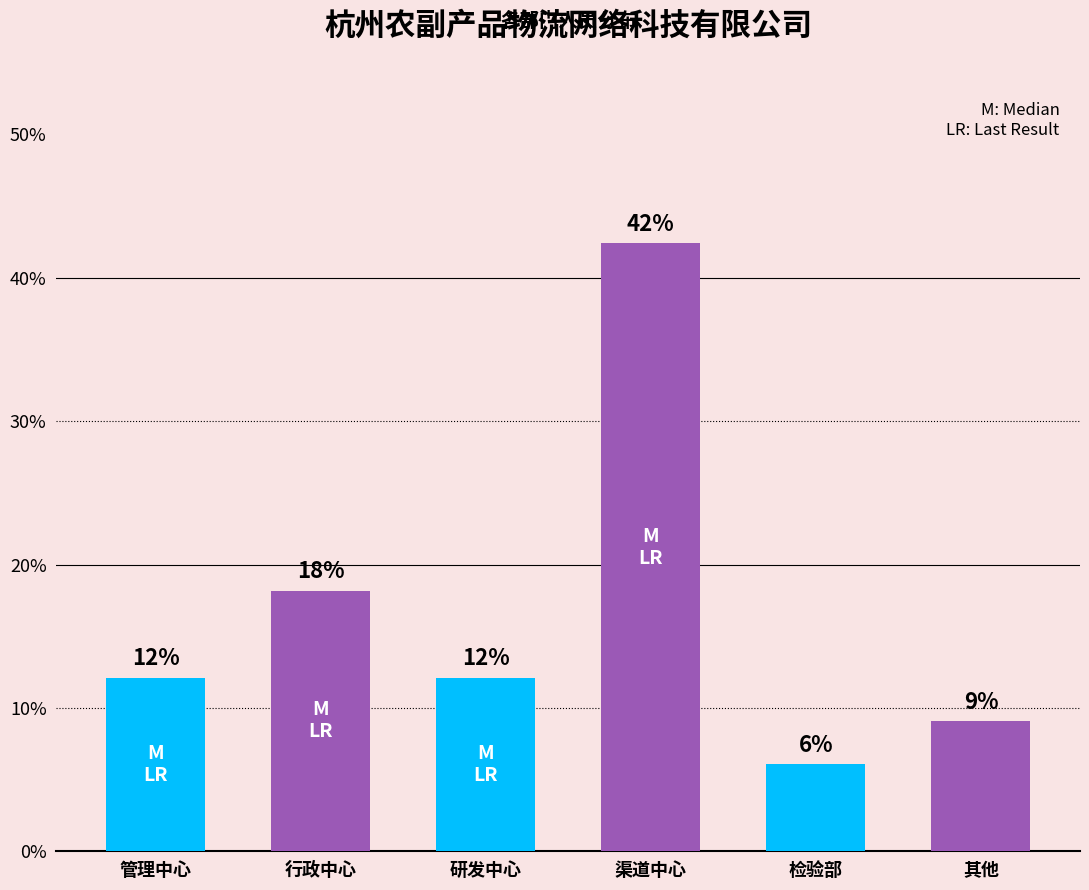

What value does the data have at 研发中心?

12.1